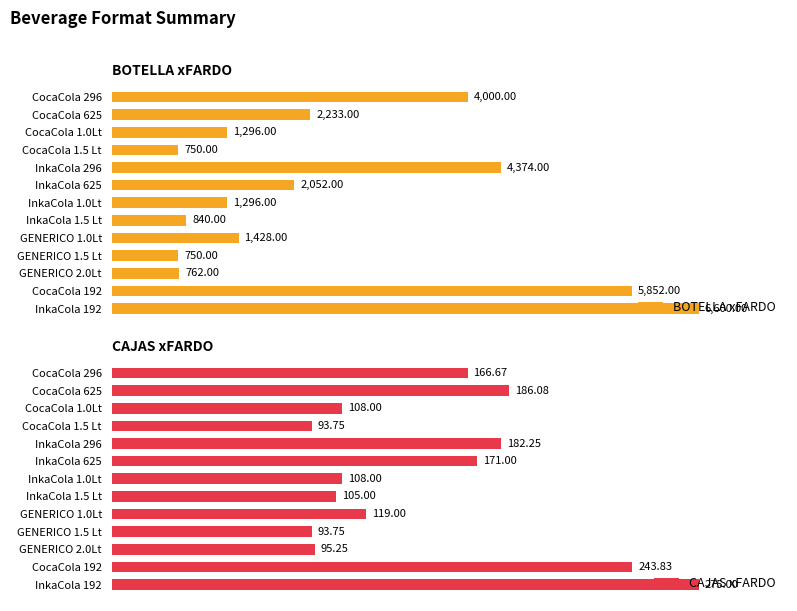

What is the difference between the second highest and minimum values in the CAJAS xFARDO series?

150.1